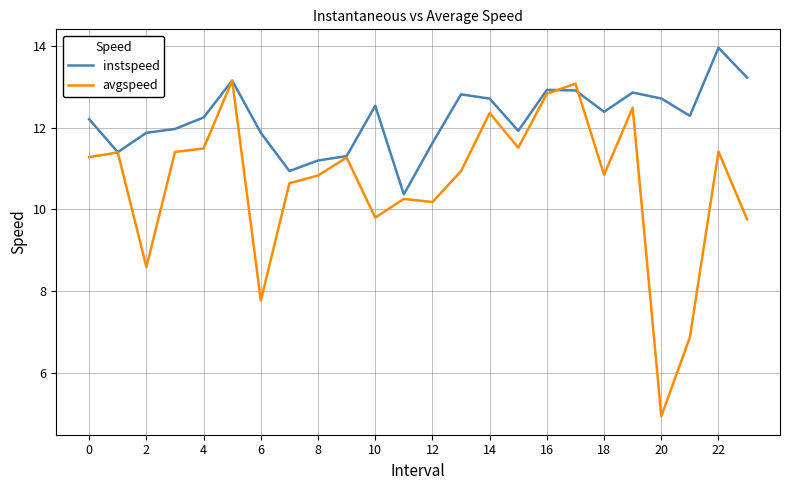

How many lines are shown in the chart?

2